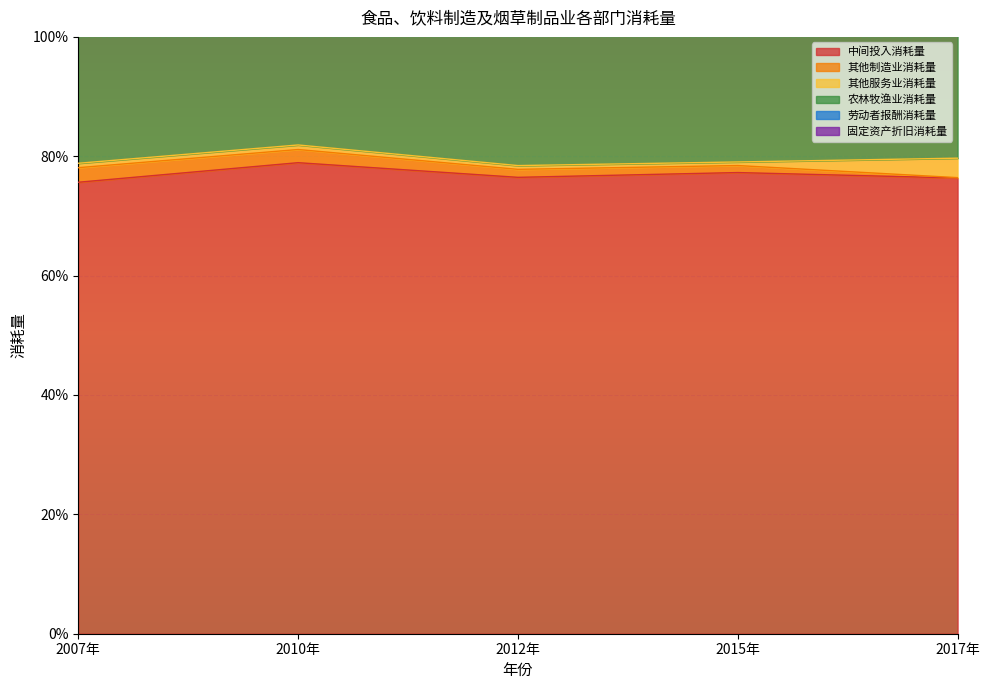

List the labels in order of 其他服务业消耗量 value, smallest first.

2015年, 2012年, 2007年, 2010年, 2017年